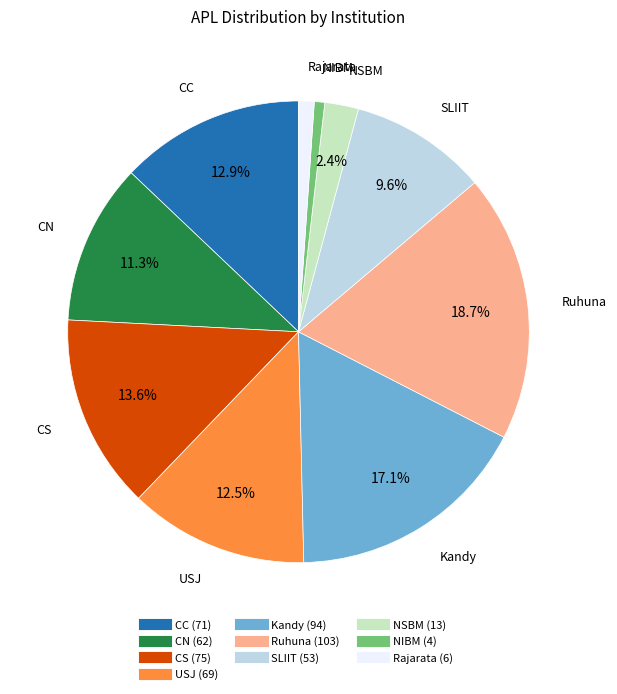

Between CC and NIBM, which is larger?

CC